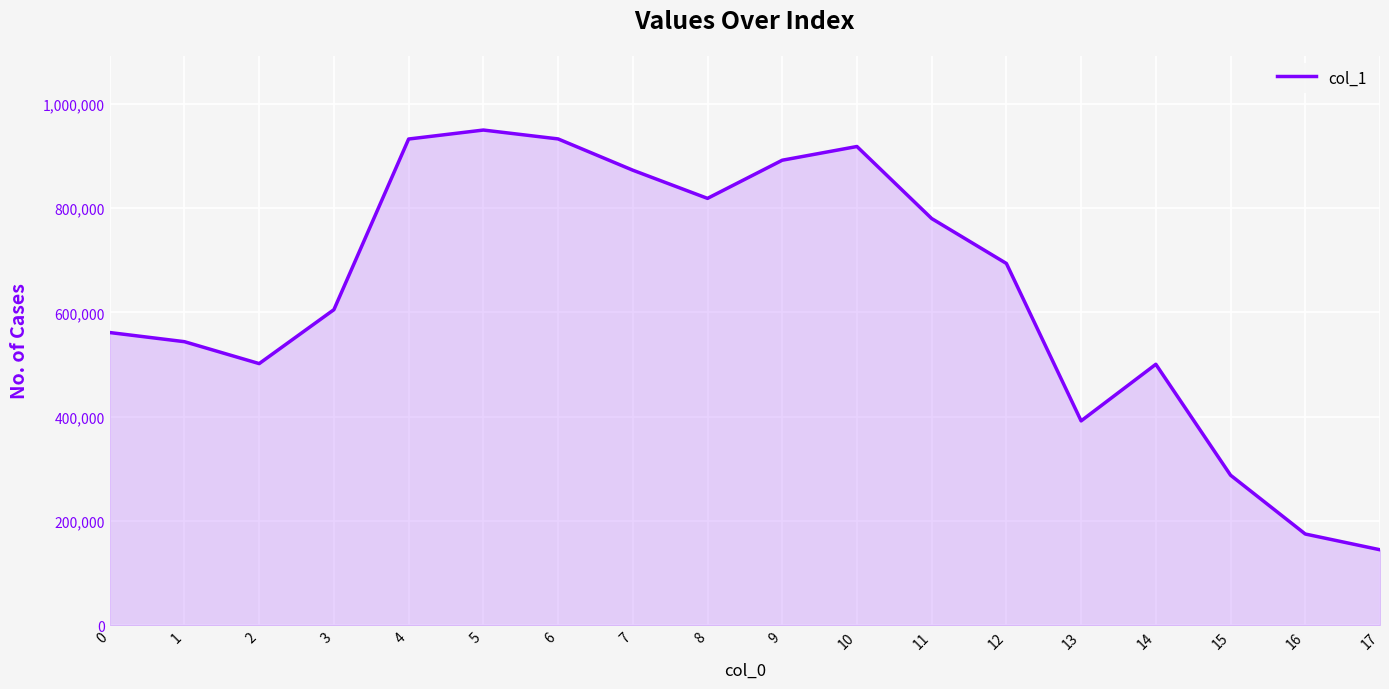

Count the number of categories in the chart.

18